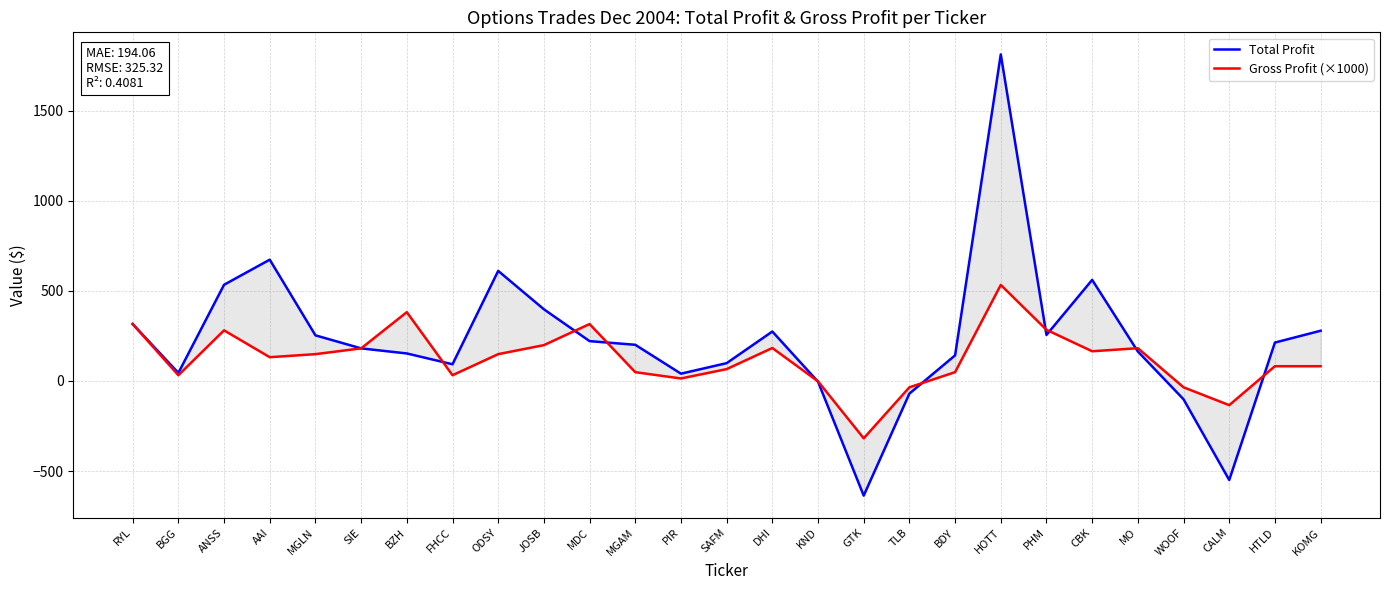

Which series has the largest range (max minus min)?

Total Profit